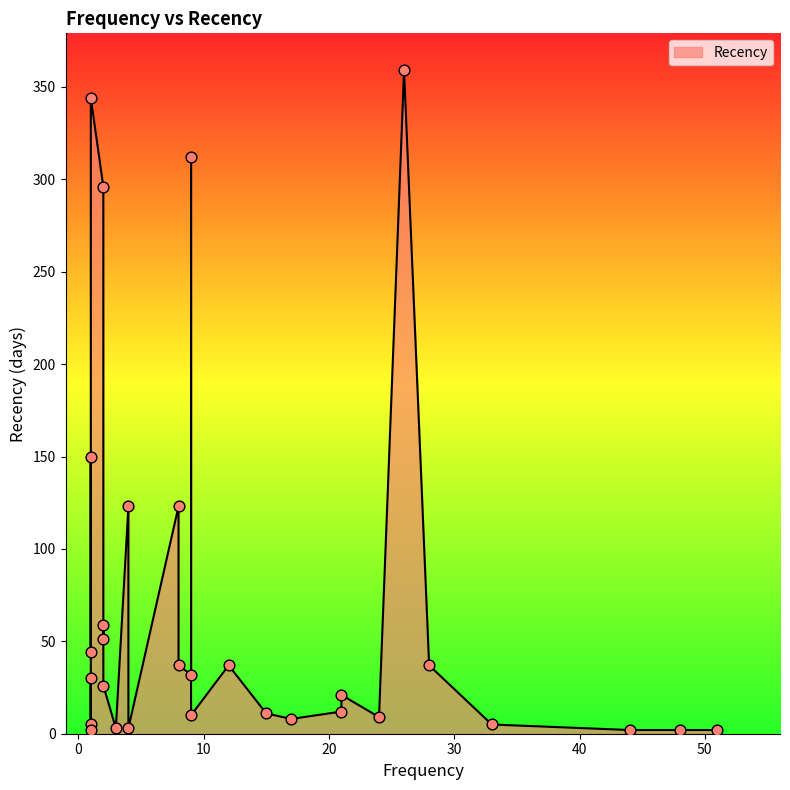

What is the ratio of the value at 18 to the value at 20?

0.2